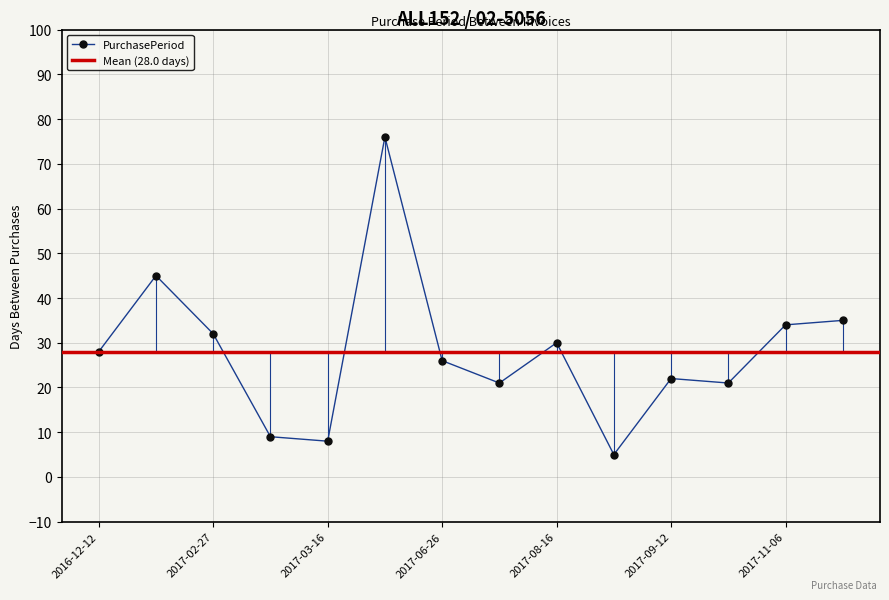

Where is the first local minimum?

2017-03-16